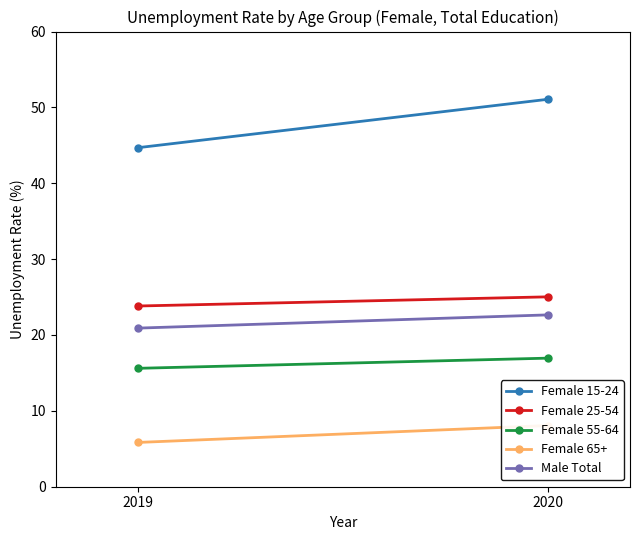

What is the smallest value displayed?

5.8